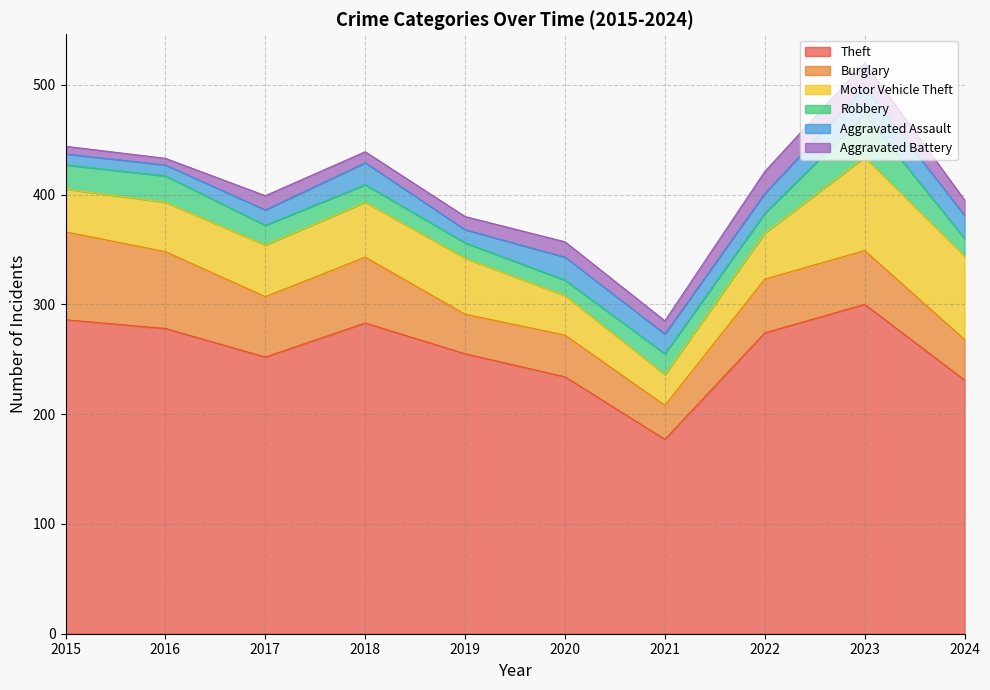

Is it true that Theft equals 255 at 2019?

True